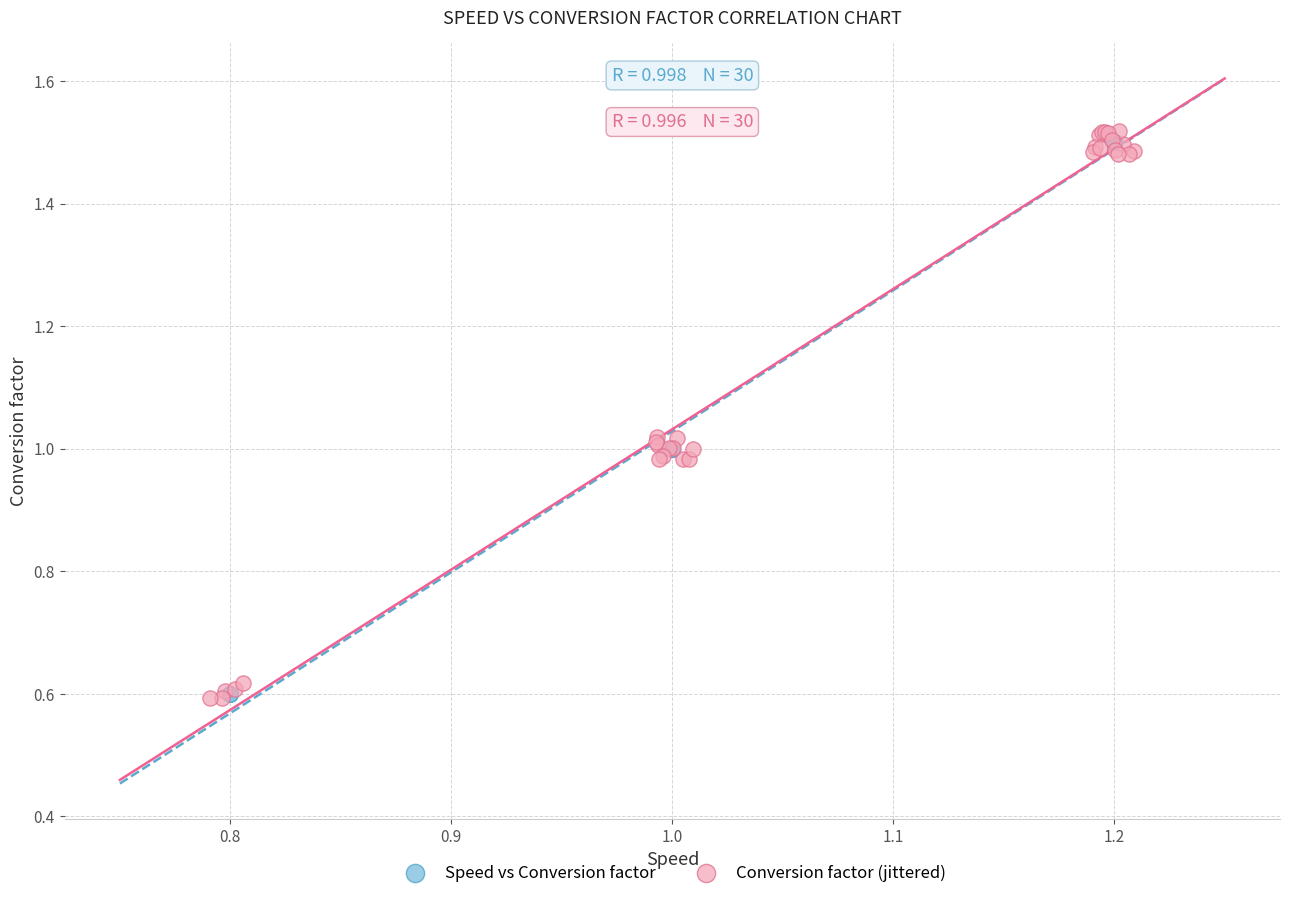

Which series has the largest Y range (max minus min)?

Conversion factor (jittered)